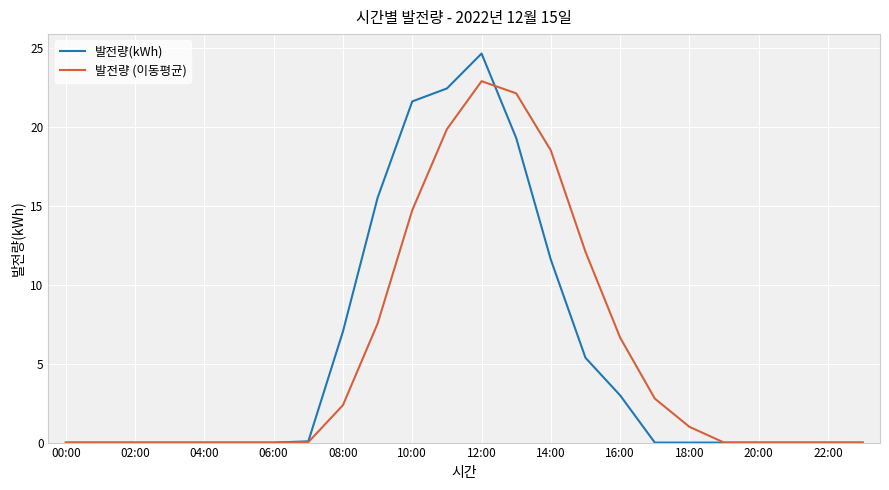

Rank the series by their maximum value, from highest to lowest.

발전량(kWh), 발전량 (이동평균)